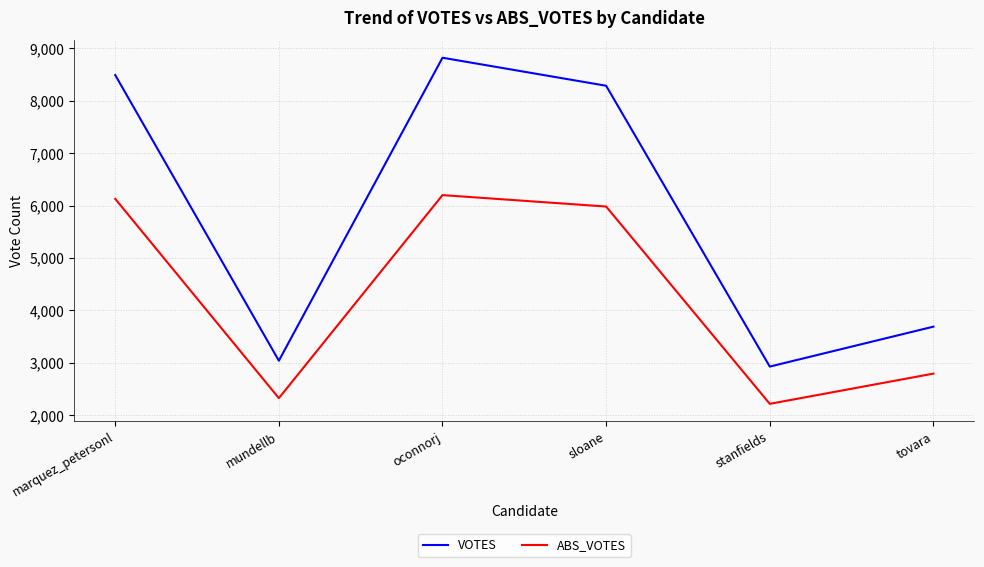

How many values in the VOTES series are below 8283?

3